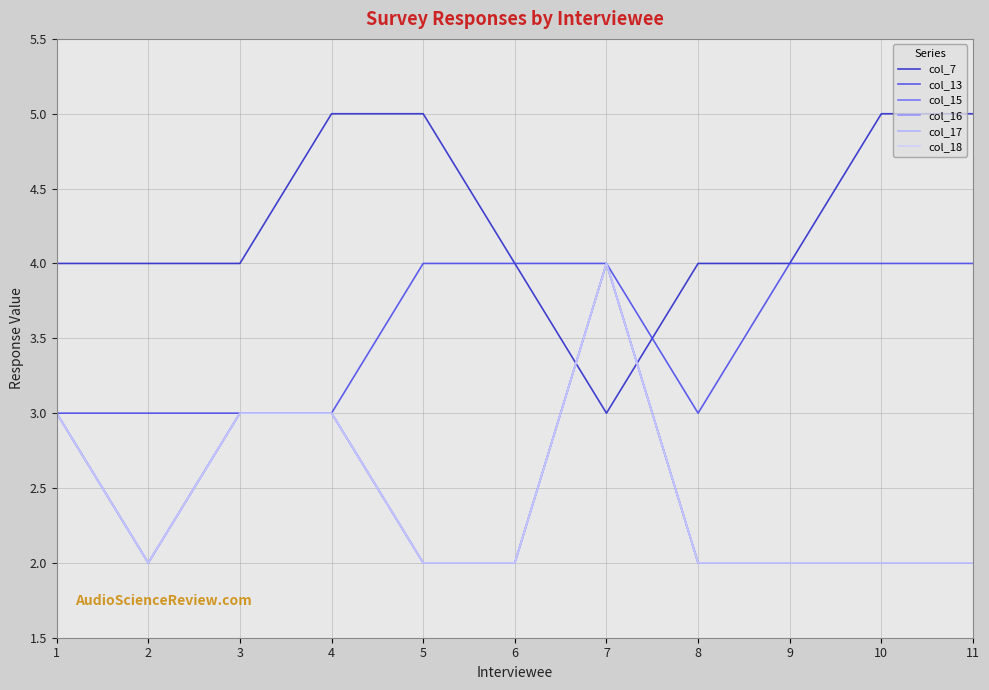

What is the value of the col_13 point at the 7th from the left?

4